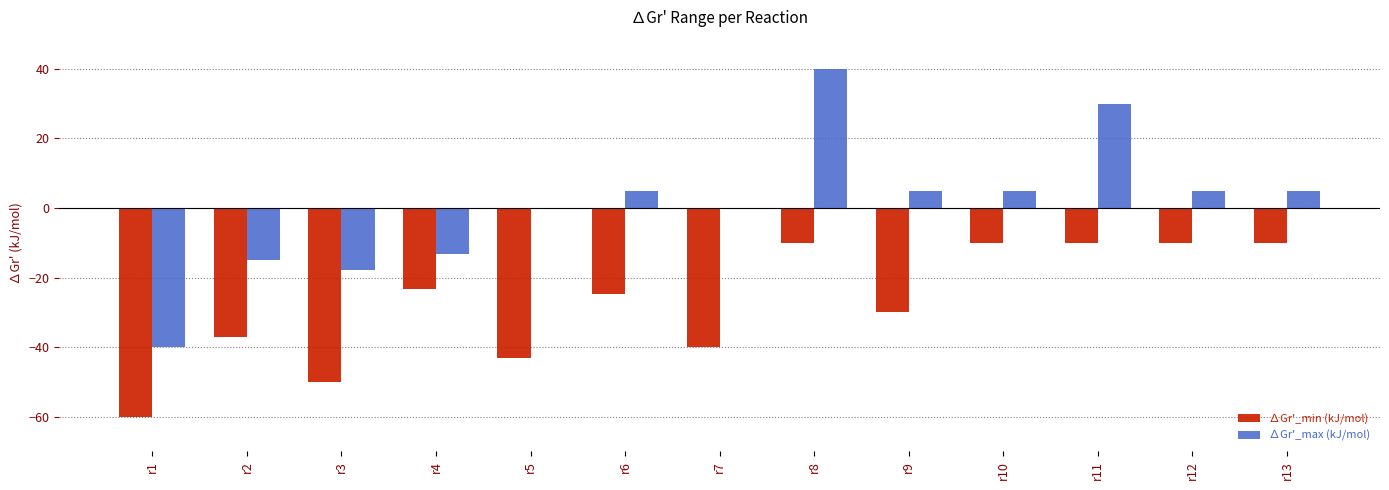

Are the bars grouped side by side (vs. stacked)?

Yes